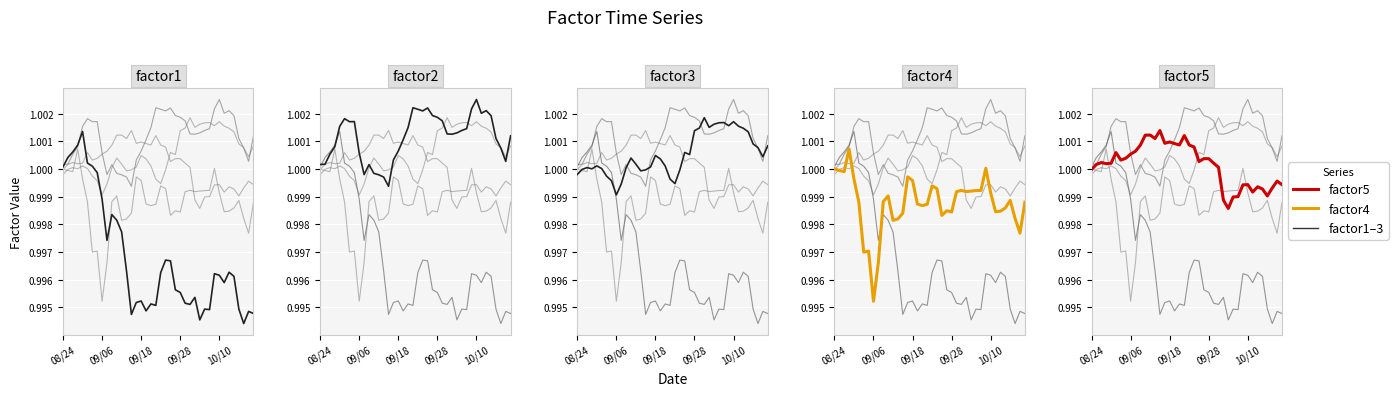

Is it true that factor5 equals 0.5 at 09/18?

False